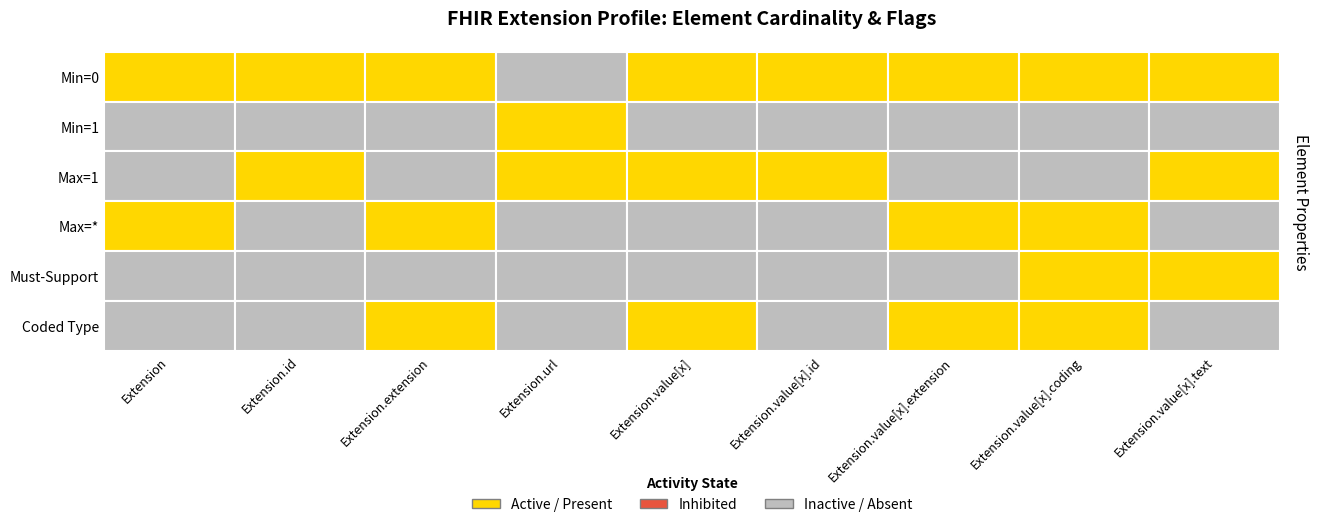

Is the value of Extension.value[x] at Extension greater than the value of Extension at Extension.value[x].id?

No